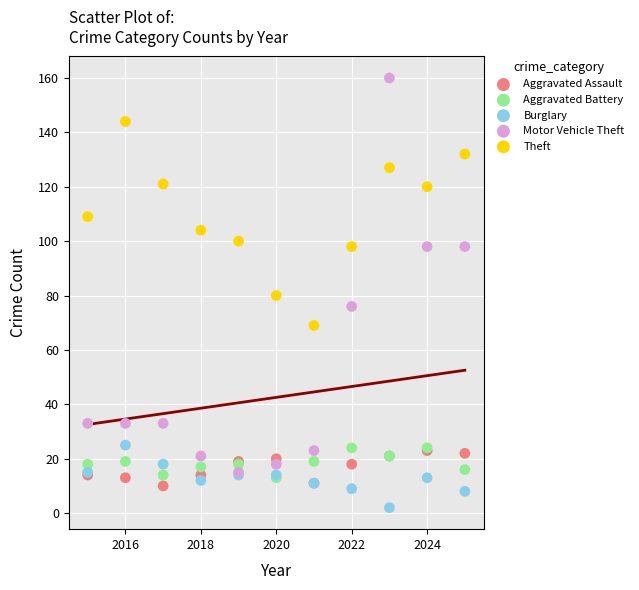

Which series reaches the minimum Y coordinate?

Burglary